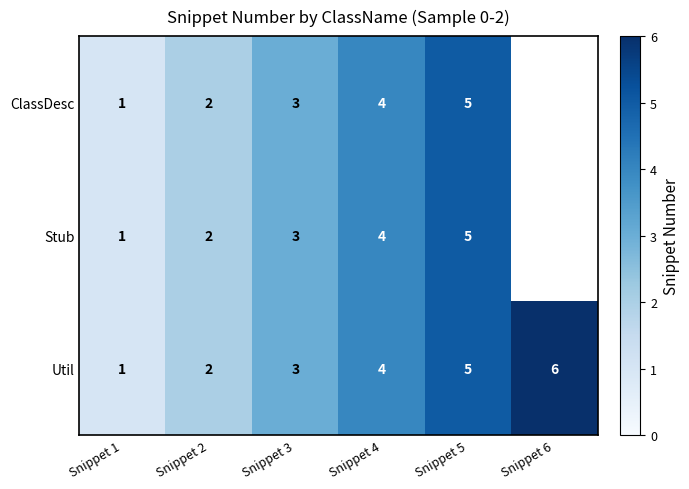

True or false: Stub has a value of 5 at Snippet 3.

False